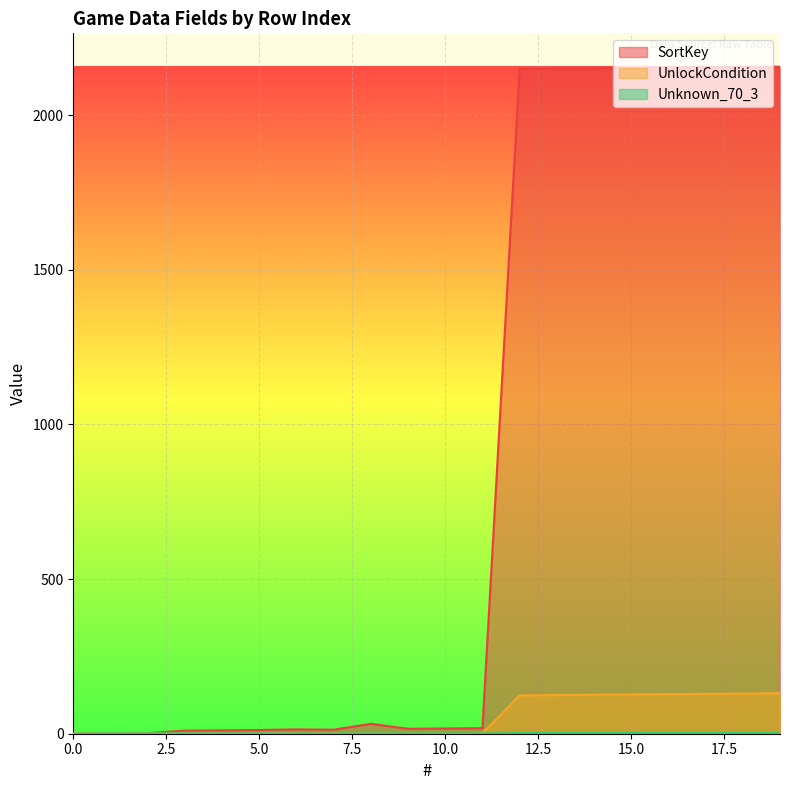

How many series are shown in this chart?

3